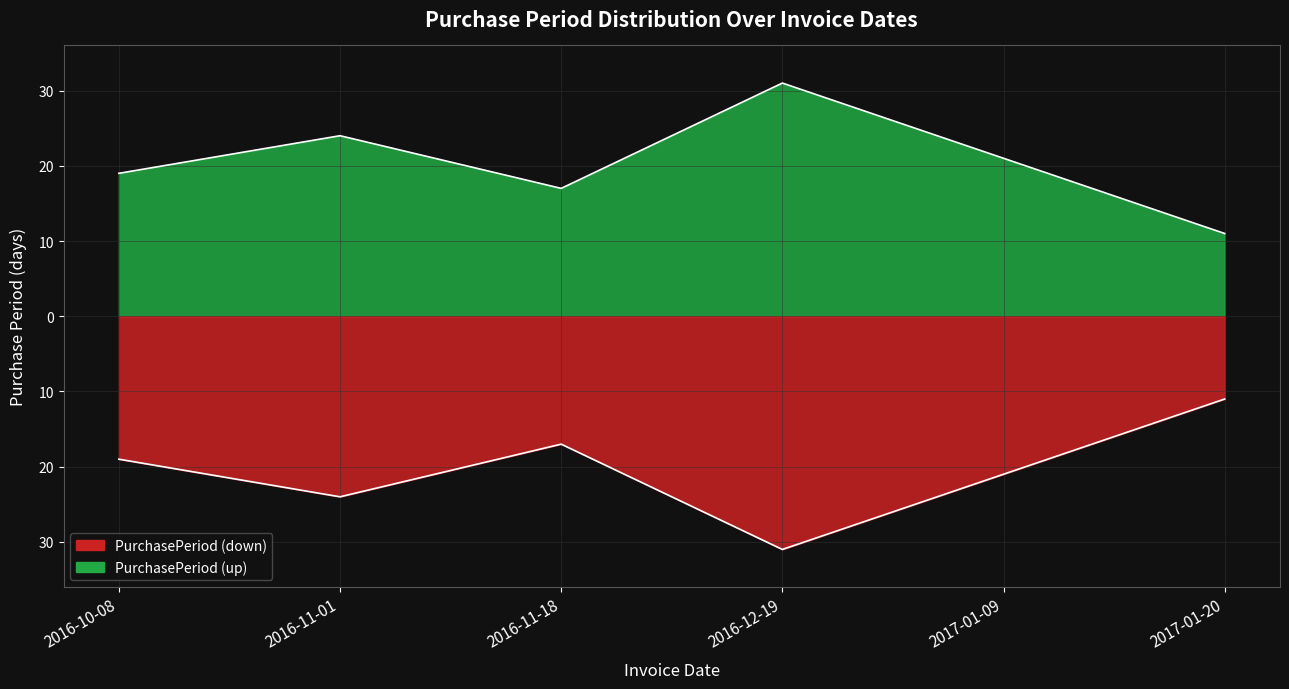

At which category does the chart reach its minimum across all series?

2017-01-20